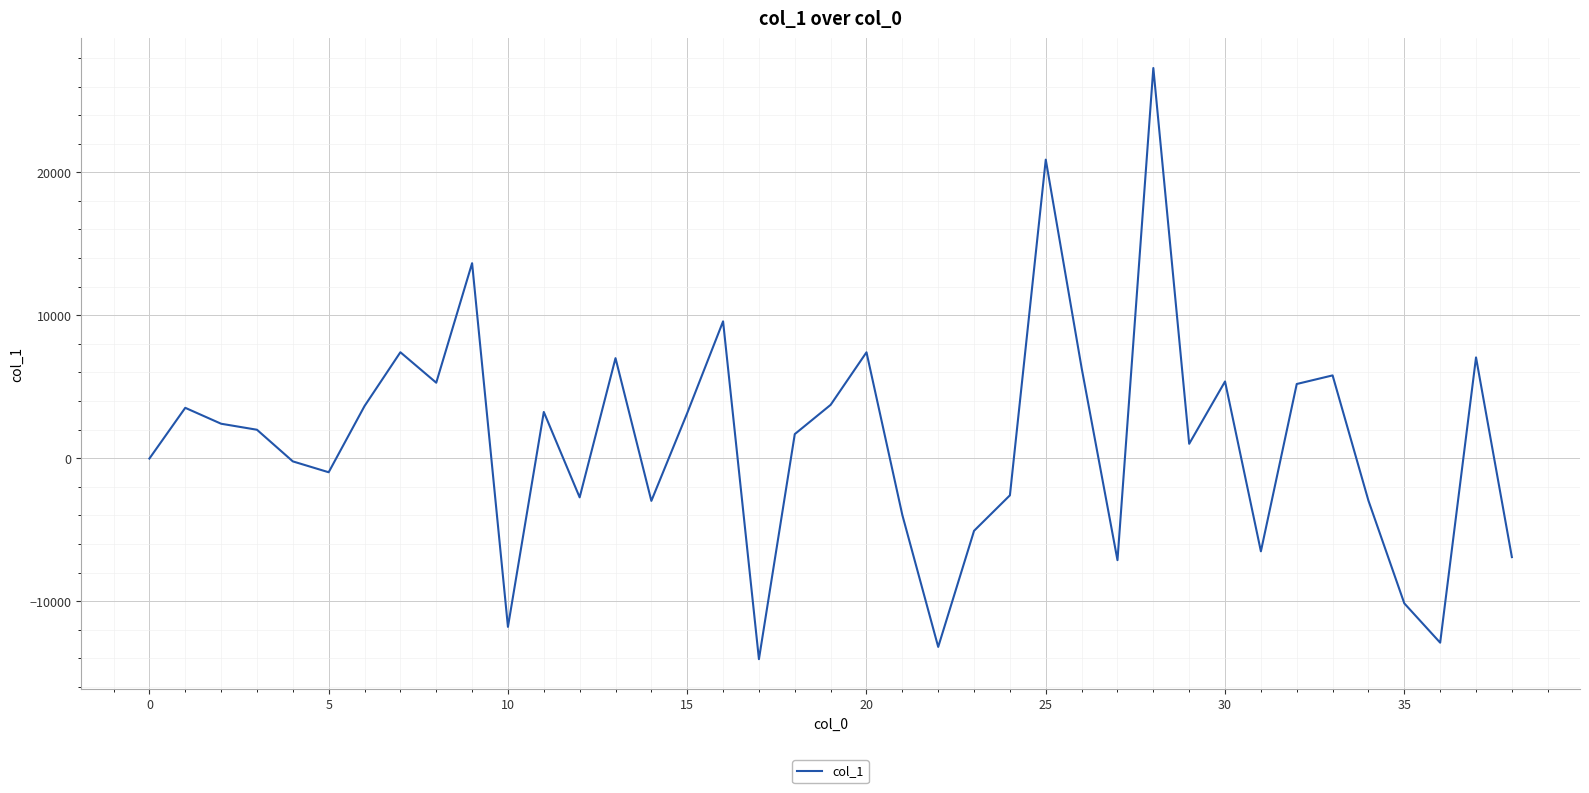

How many values exceed 1990?

20